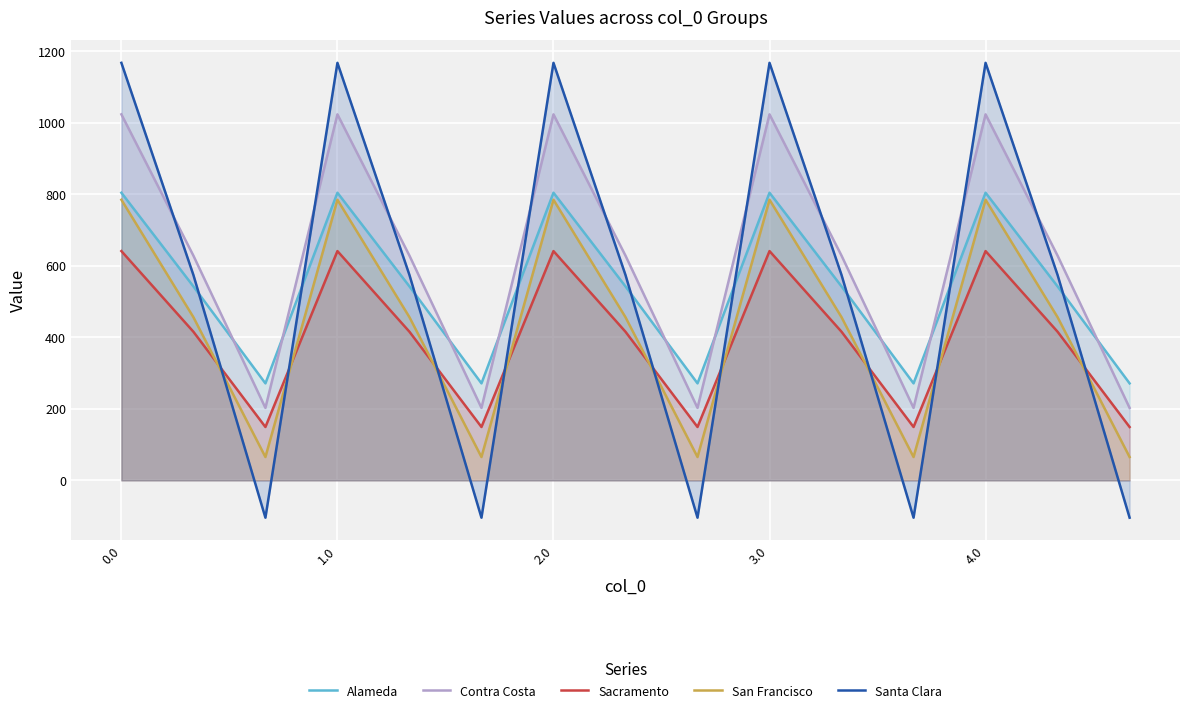

What is the maximum value for Santa Clara?

1167.2